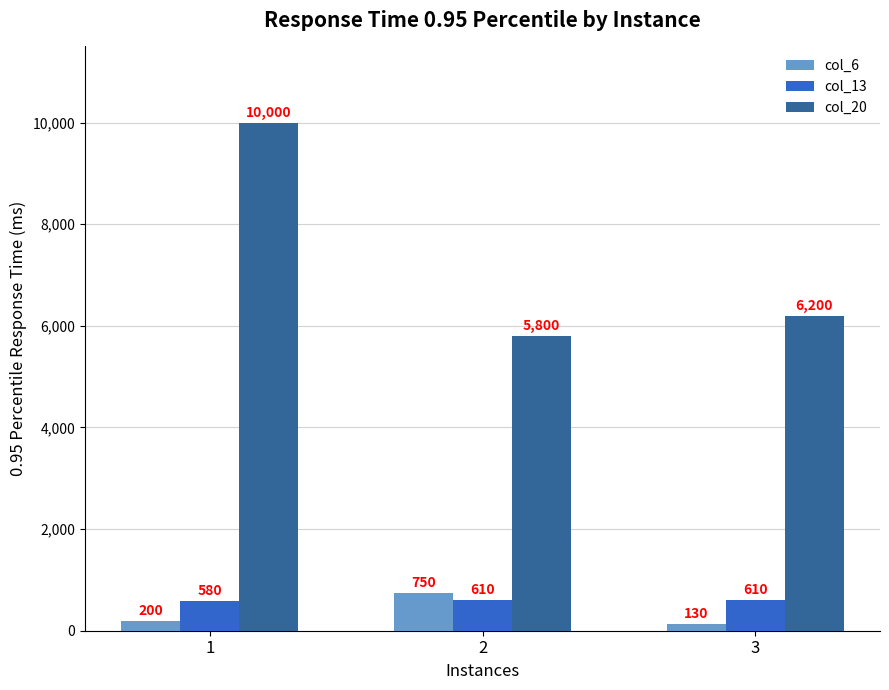

What is the greatest value displayed?

10000